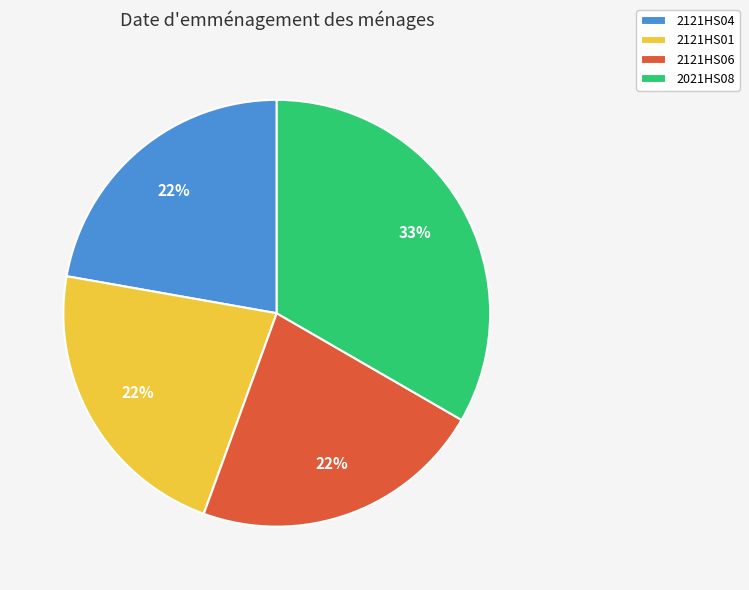

What is the ratio of the value at 2021HS08 to the value at 2121HS01?

1.5